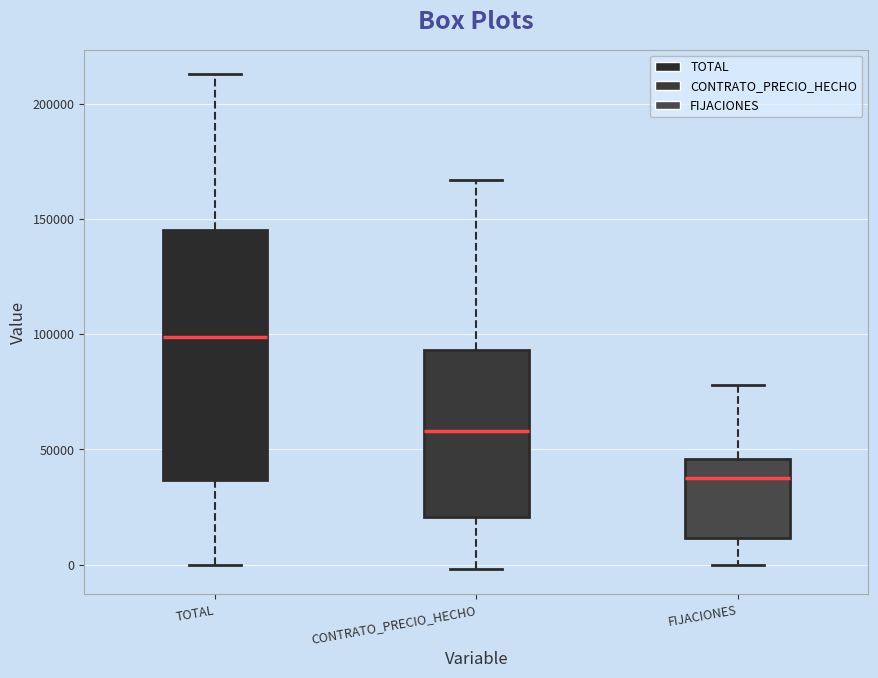

Reading left to right, transcribe this box plot: for each box, give where its median line is, the range the box spans, and where its two whiskers end, as read against the y-axis. The values are not printed on the chart, so give them approximately, as read against the axis.

TOTAL: median 100000, box 35000 to 145000, whiskers 0 to 215000
CONTRATO_PRECIO_HECHO: median 60000, box 20000 to 95000, whiskers 0 to 165000
FIJACIONES: median 40000, box 10000 to 45000, whiskers 0 to 80000